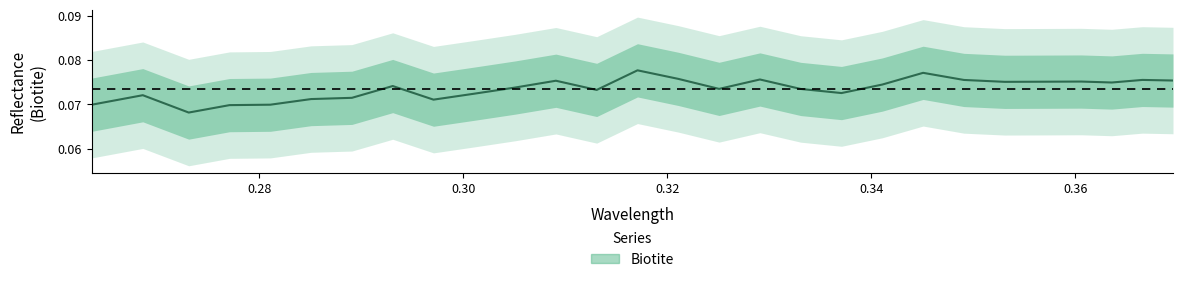

Count the number of categories in the chart.

28